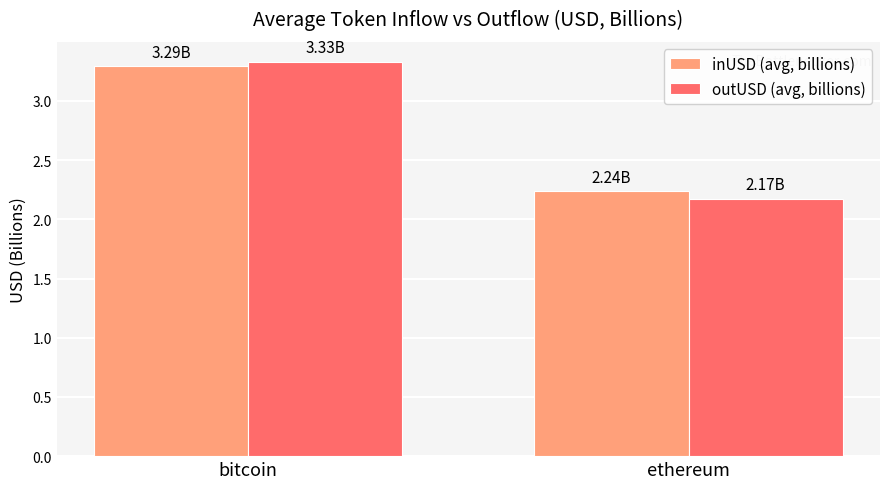

At how many categories does at least one series exceed 2?

2